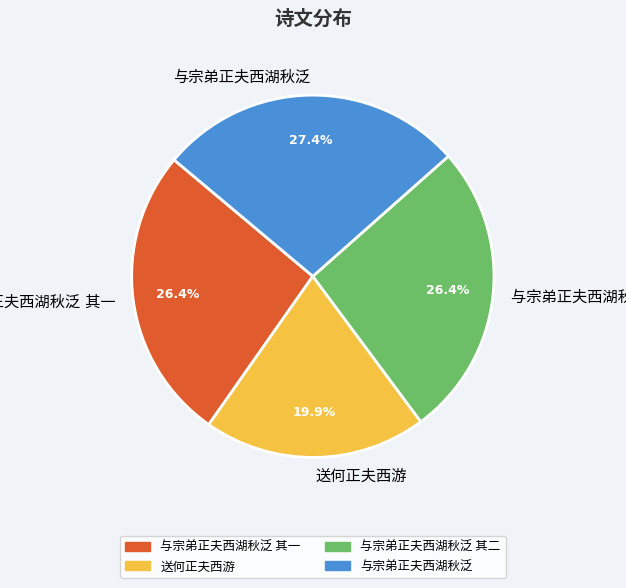

Does any single category account for the majority?

No